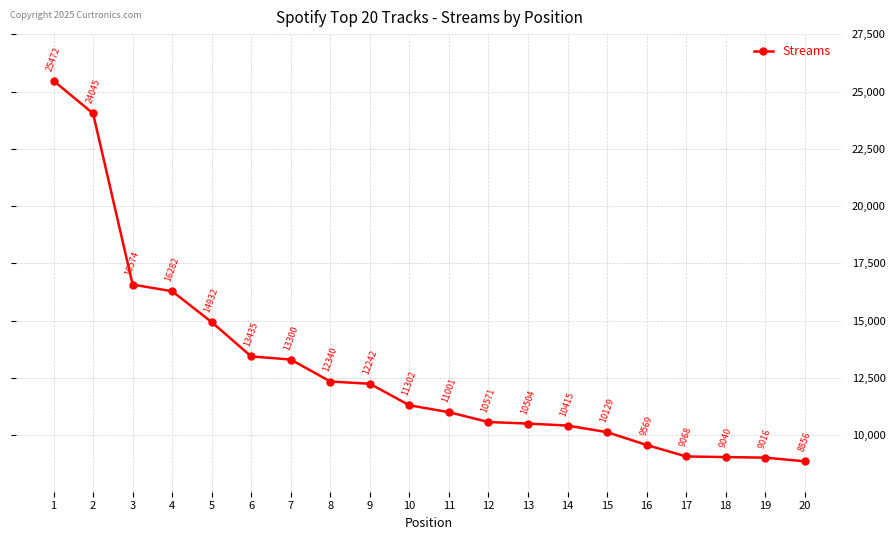

How many data points are less than 11302?

10